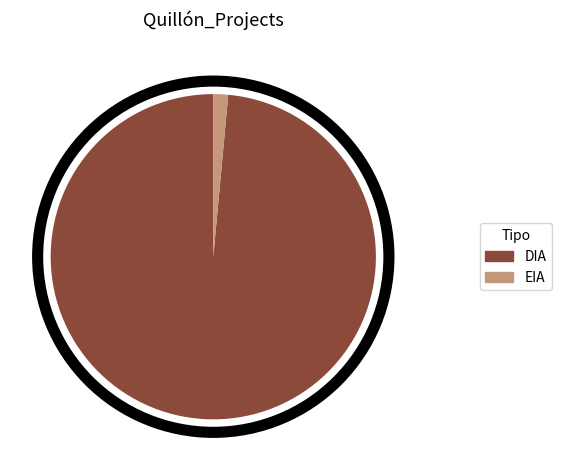

Which has a higher value, EIA or DIA?

DIA